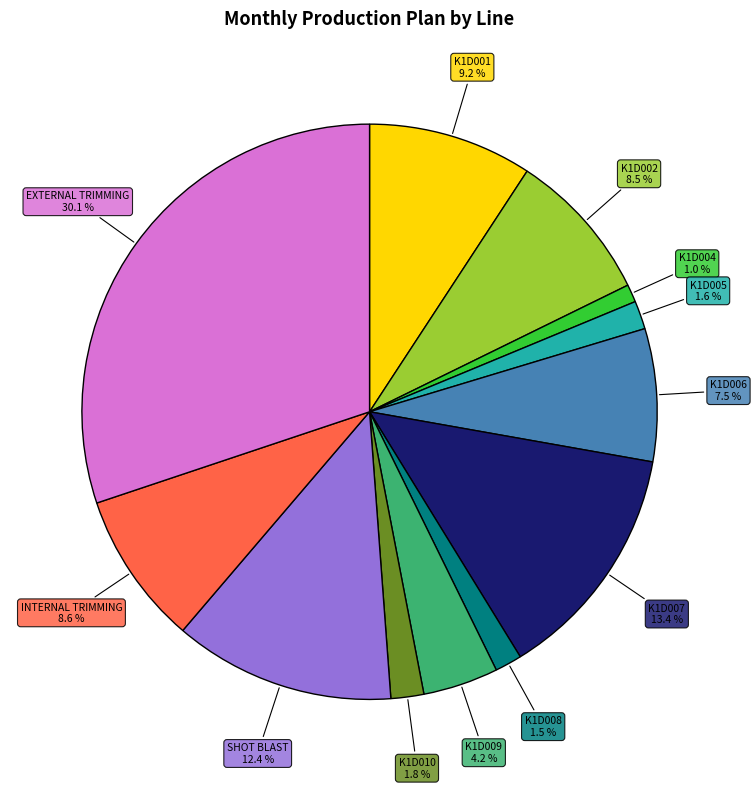

Is there a majority slice in this chart?

No